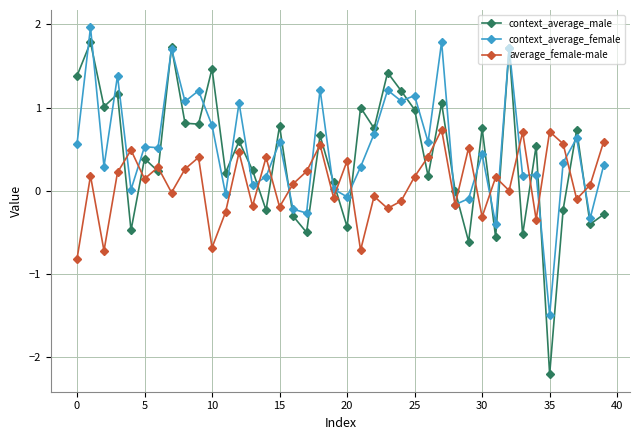

Is this an area chart (filled region under the line)?

No